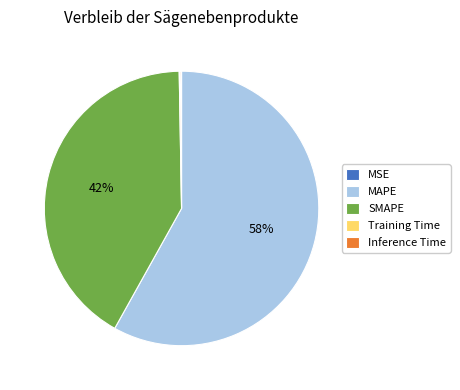

To the nearest percent, what is the difference between the MAPE and SMAPE slice percentages?

16%